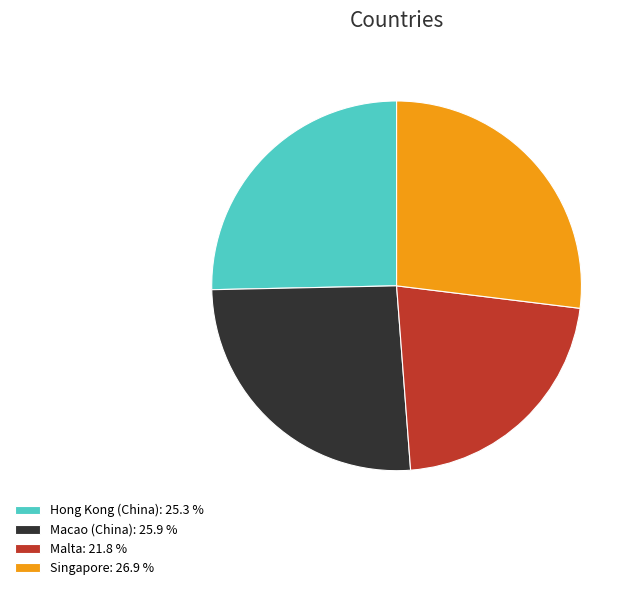

Does any single category account for the majority?

No